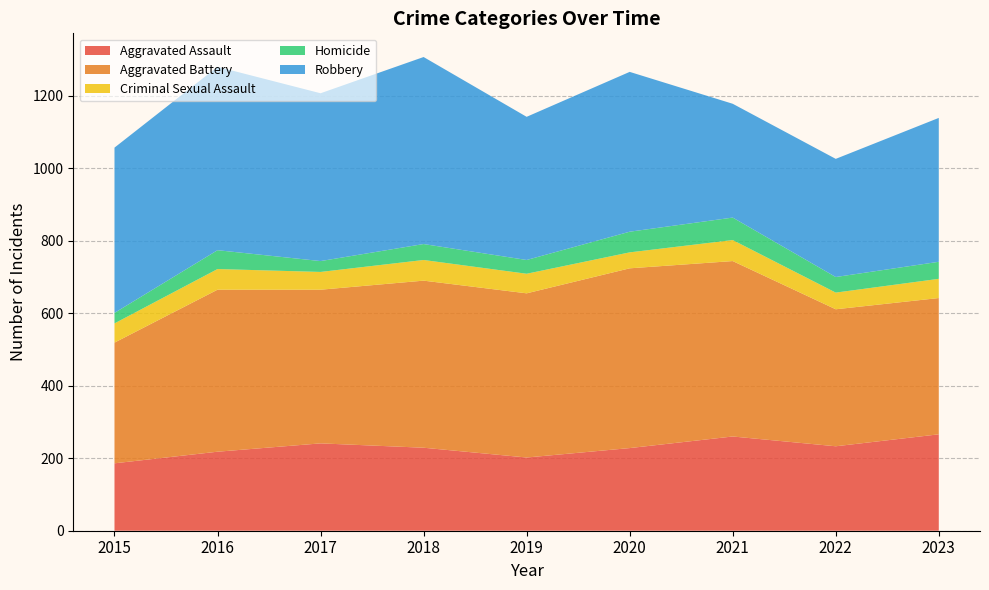

Reading right to left, transcribe all the data shown in this chart.

Aggravated Assault: 2023=266	2022=233	2021=260	2020=228	2019=202	2018=229	2017=241	2016=218	2015=186
Aggravated Battery: 2023=376	2022=378	2021=484	2020=496	2019=453	2018=461	2017=424	2016=447	2015=333
Criminal Sexual Assault: 2023=53	2022=46	2021=58	2020=44	2019=54	2018=57	2017=49	2016=57	2015=53
Homicide: 2023=47	2022=43	2021=62	2020=57	2019=38	2018=44	2017=30	2016=52	2015=29
Robbery: 2023=397	2022=326	2021=314	2020=441	2019=395	2018=516	2017=463	2016=506	2015=456